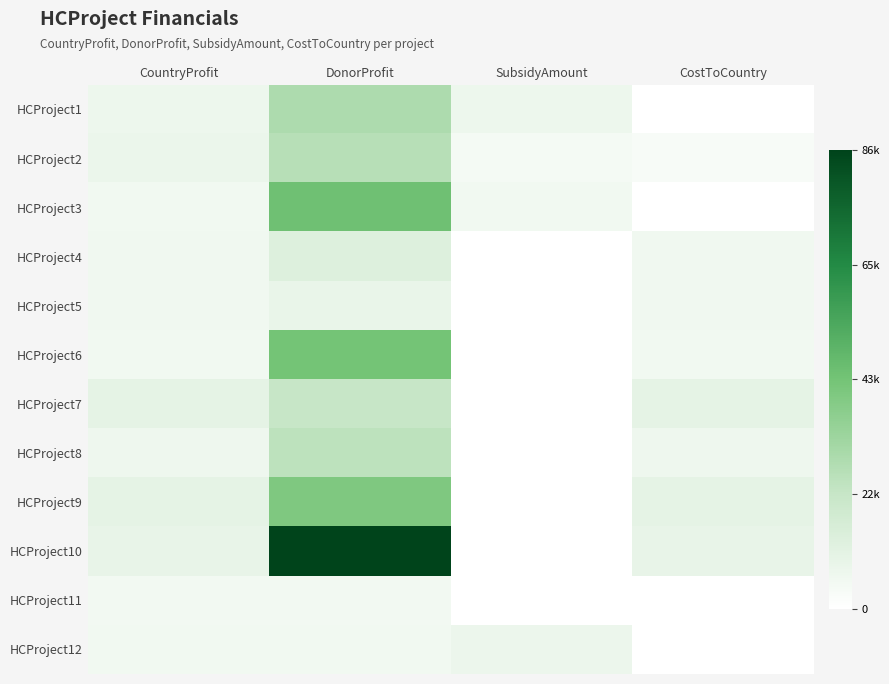

At which category is the sum across all series the highest?

DonorProfit